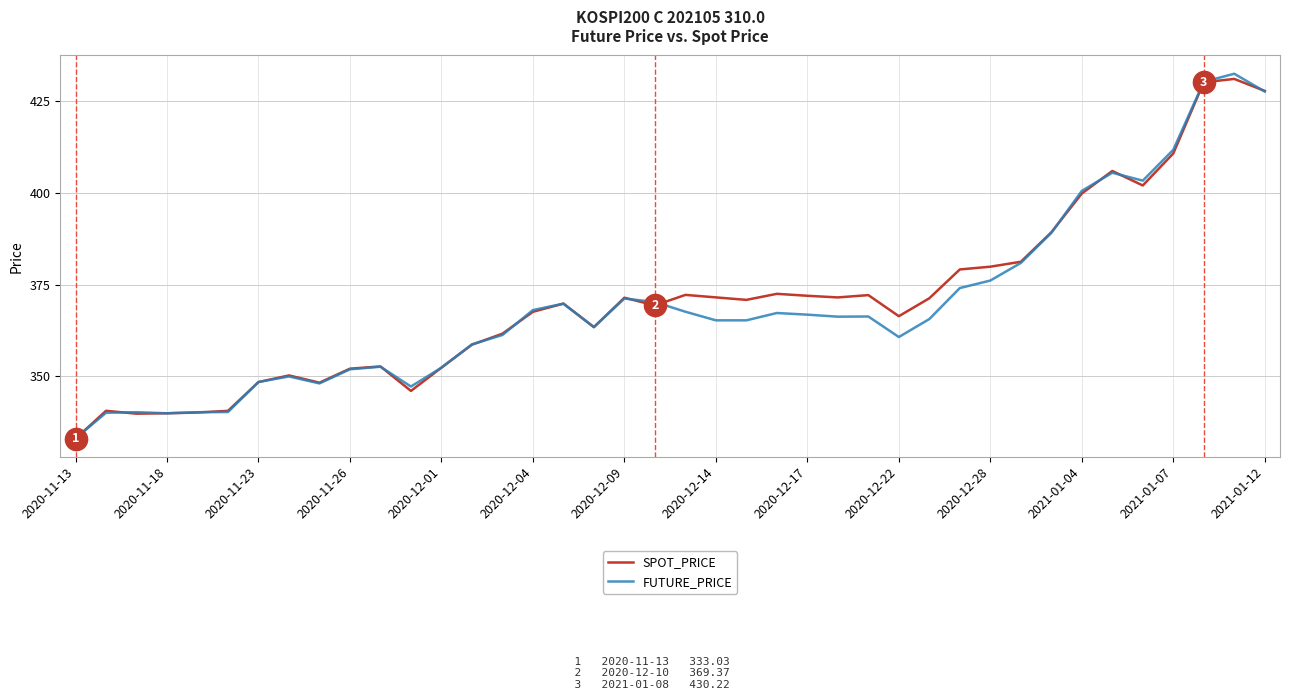

Which series has the widest spread of values?

FUTURE_PRICE